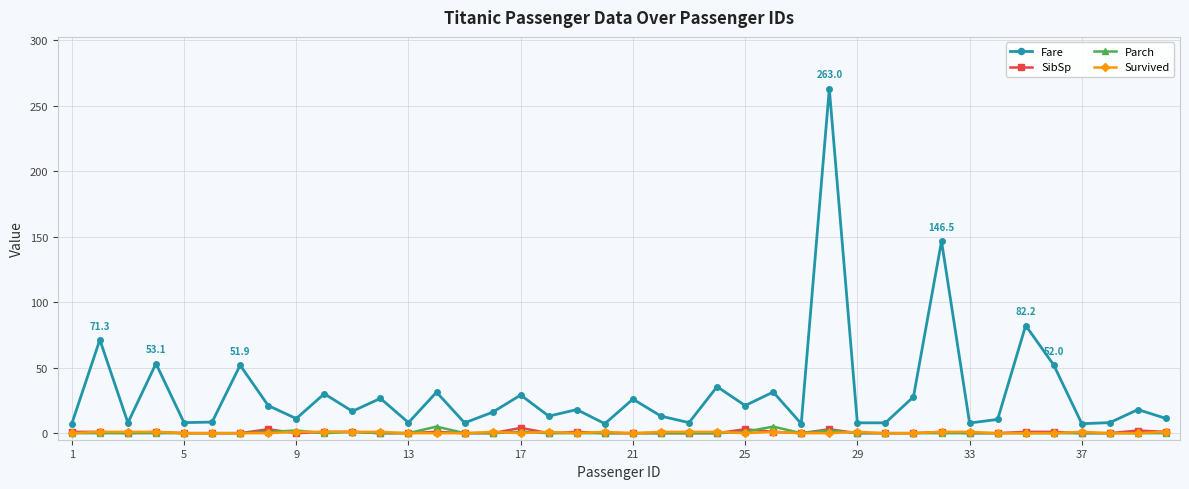

Which series has the widest spread of values?

Fare